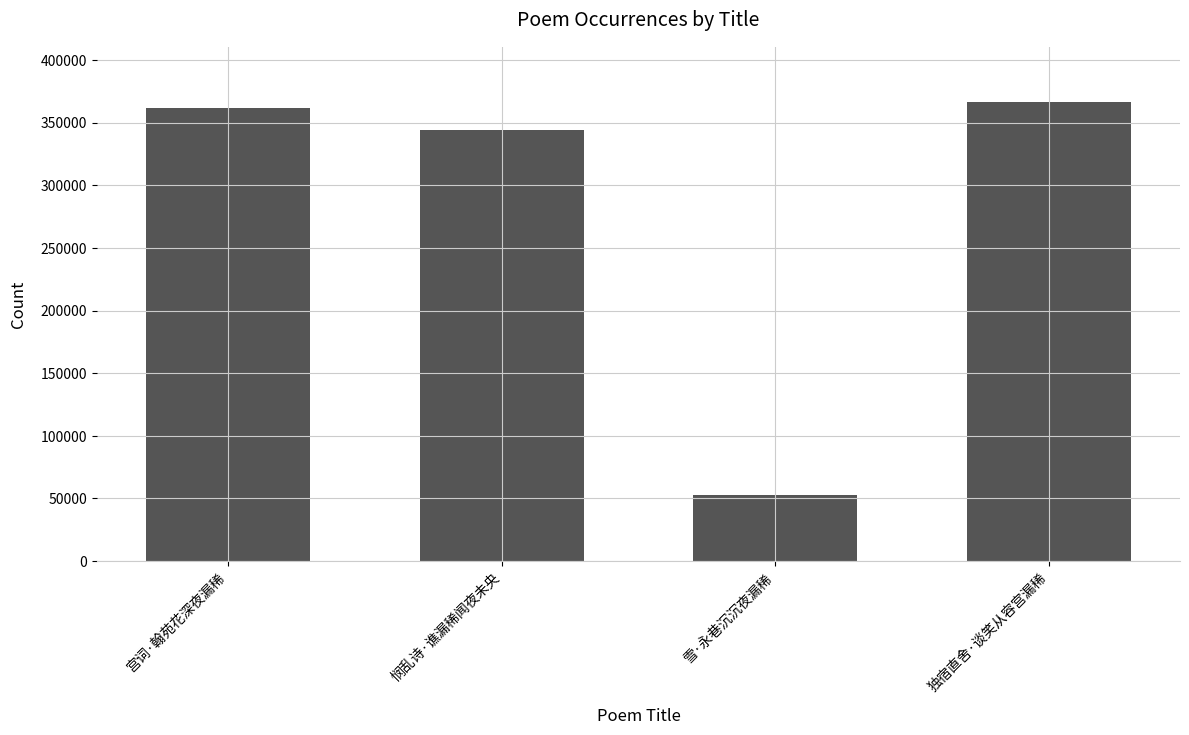

Are the bars horizontal?

No